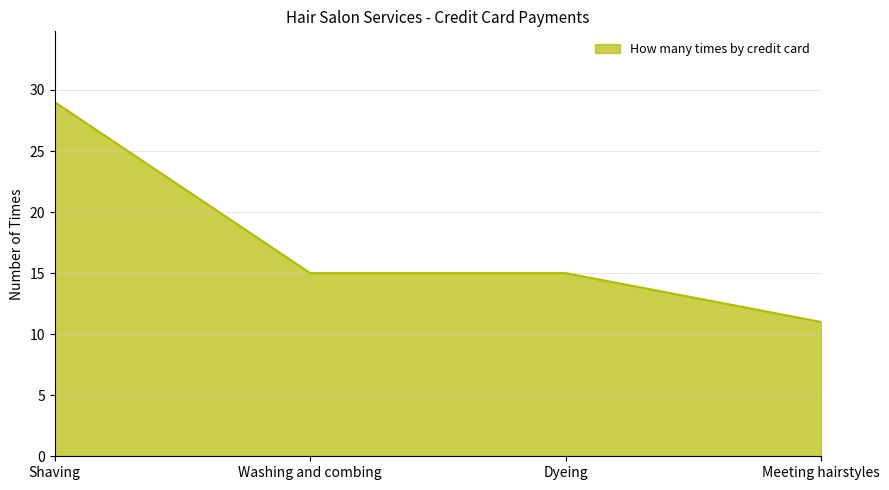

What position from the right is Shaving?

4